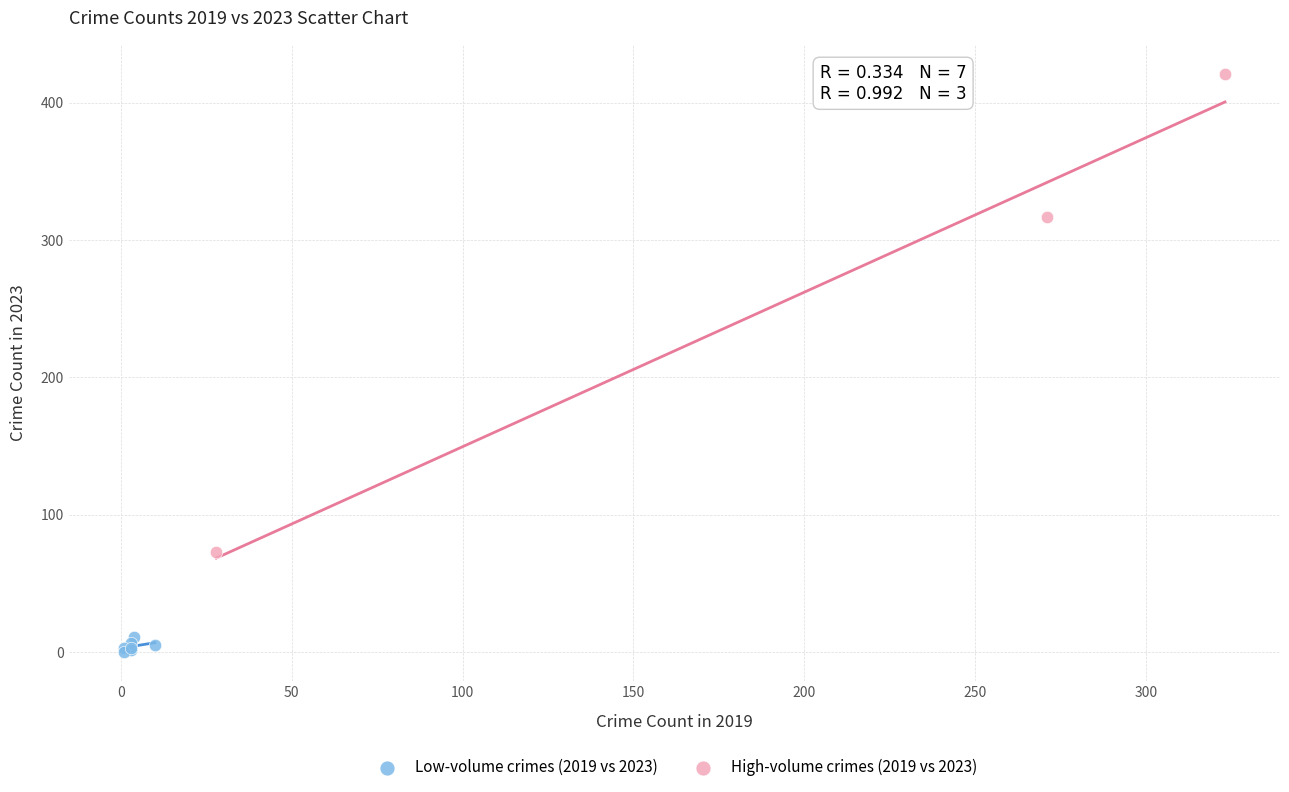

Which series reaches the maximum Y coordinate?

High-volume crimes (2019 vs 2023)